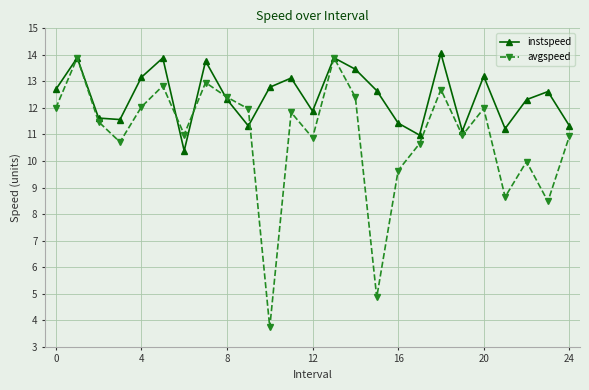

Which series has the largest range (max minus min)?

avgspeed